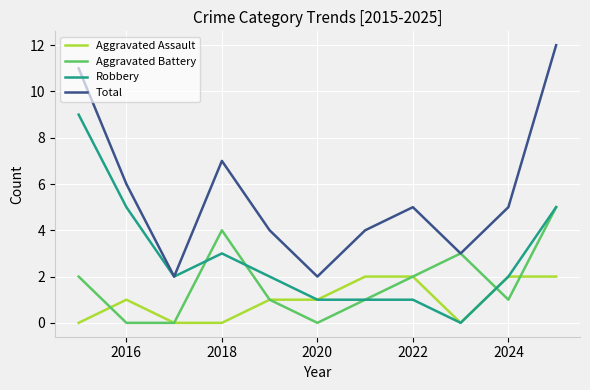

What is the difference between the maximum and second lowest values in the Aggravated Battery series?

5